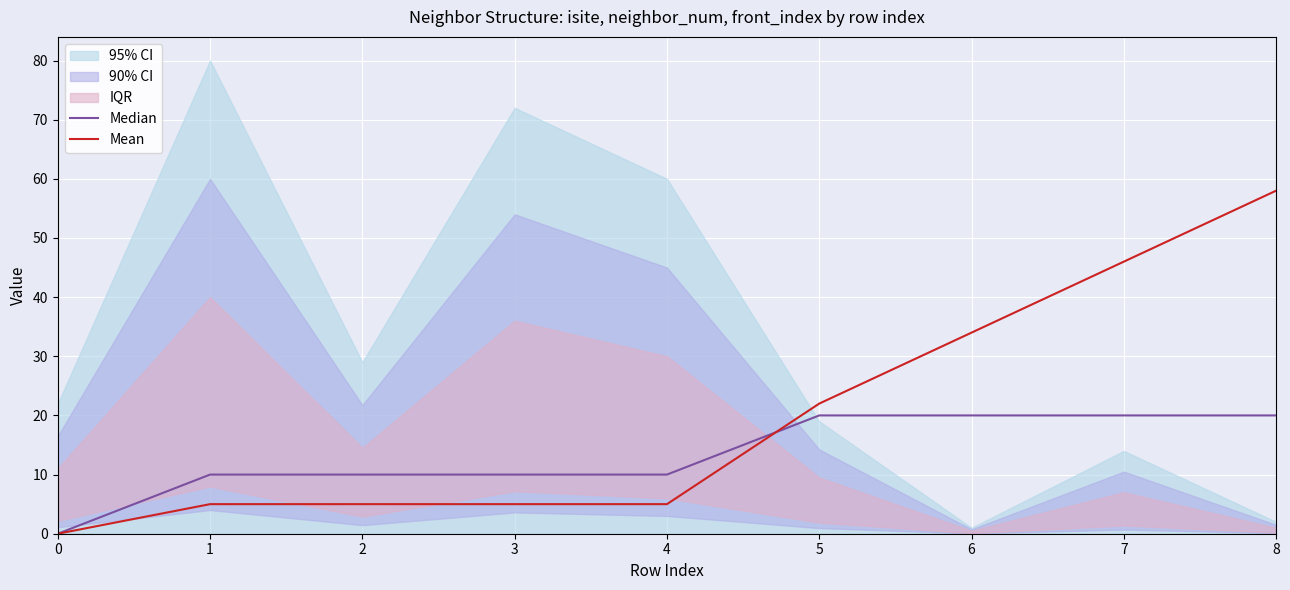

The value of Median at 3 is 10. True or false?

True